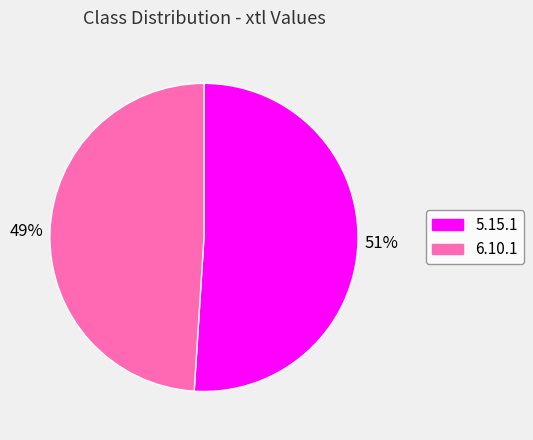

To the nearest percent, what is the average slice percentage?

50%